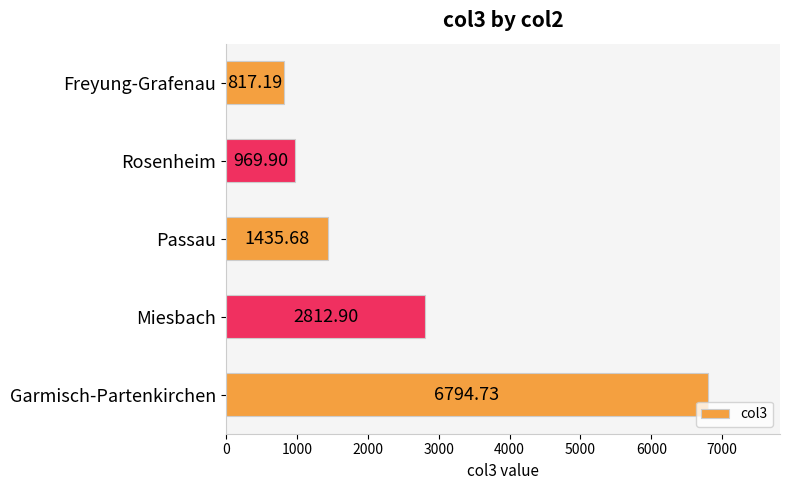

Rank the categories by value from lowest to highest.

Freyung-Grafenau, Rosenheim, Passau, Miesbach, Garmisch-Partenkirchen